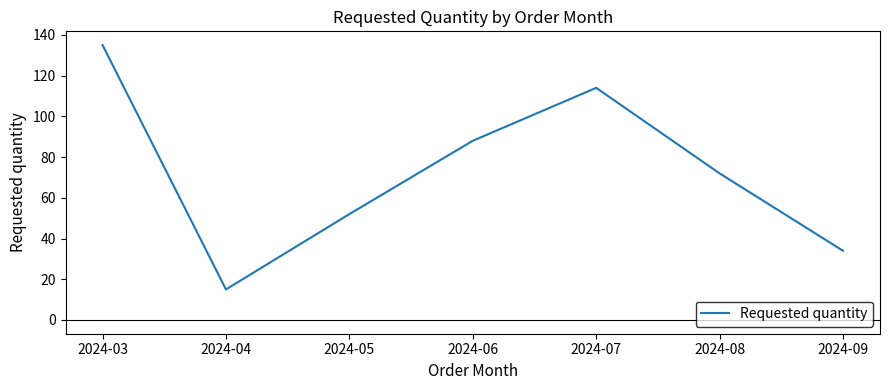

What is the sum of all values?

510